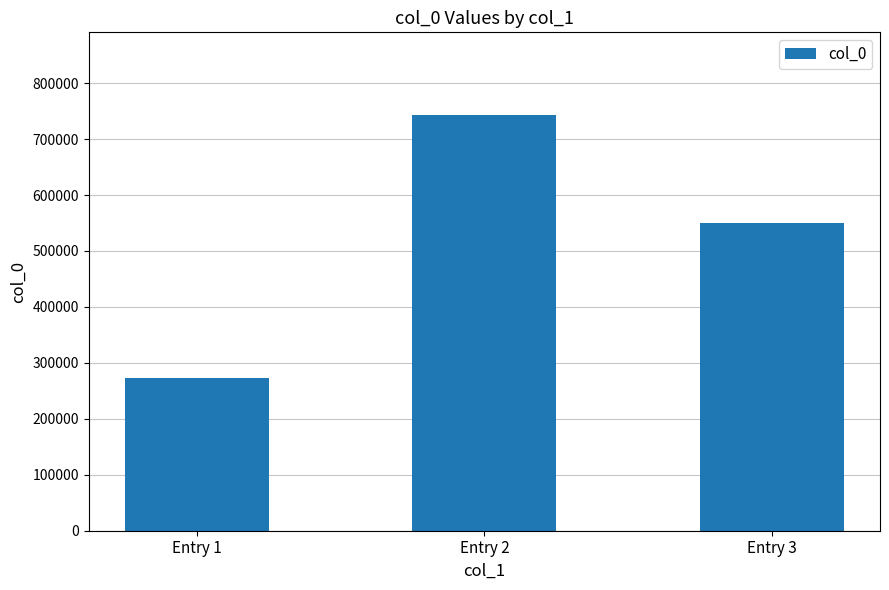

What is the difference between the maximum and minimum values?

469533